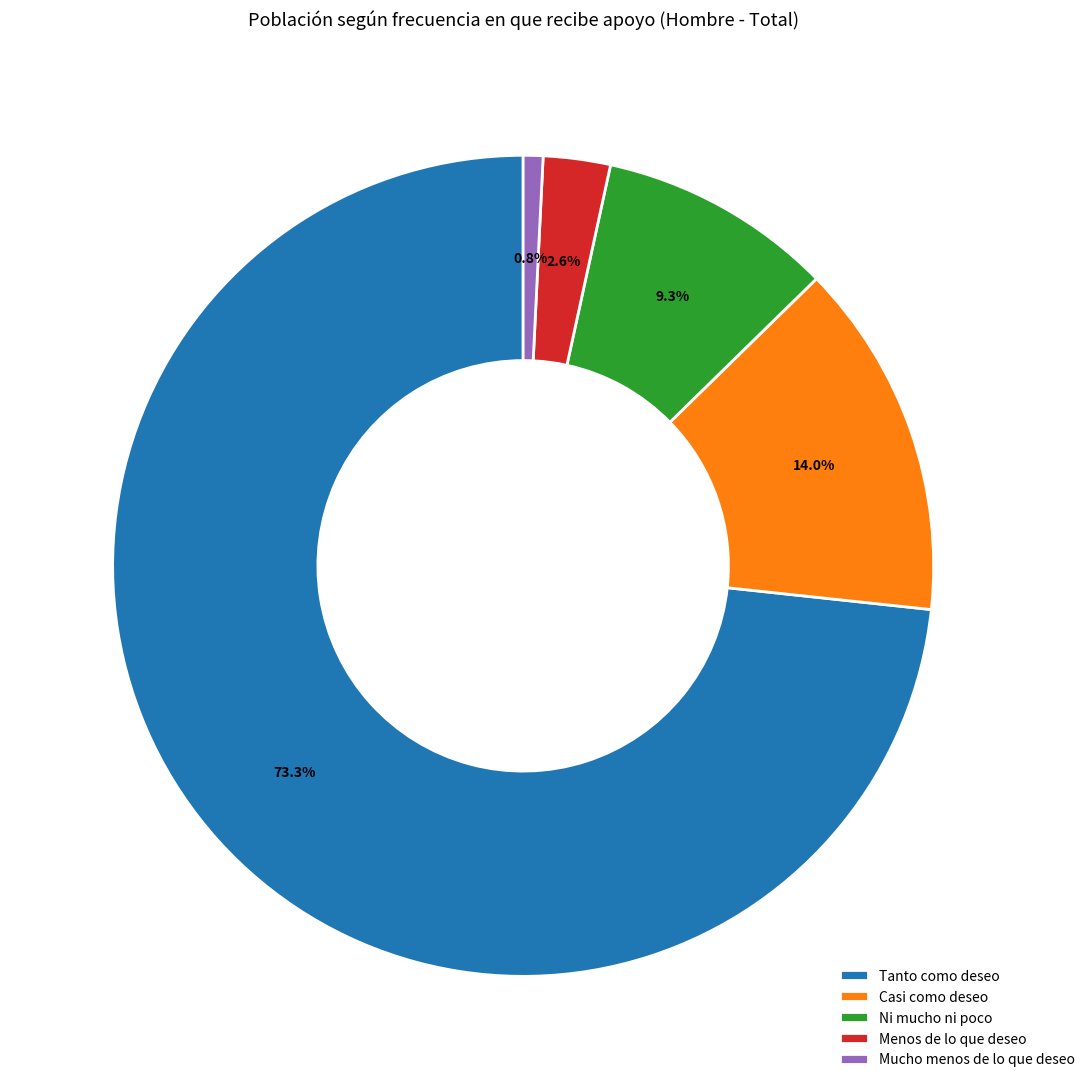

What portion of the pie excludes Tanto como deseo?

26.7%